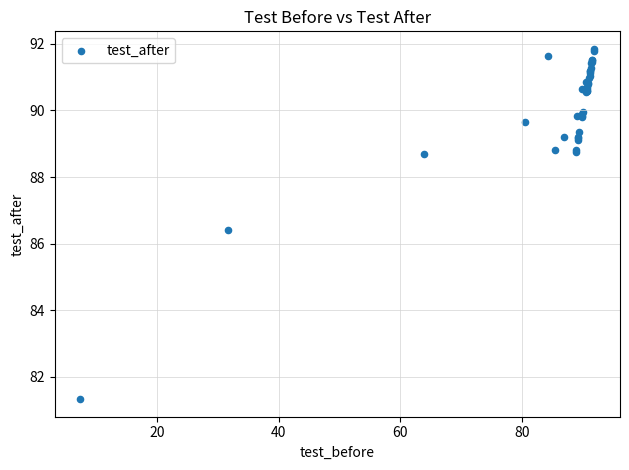

What Y value in the scatter plot is closest to 86?

86.4